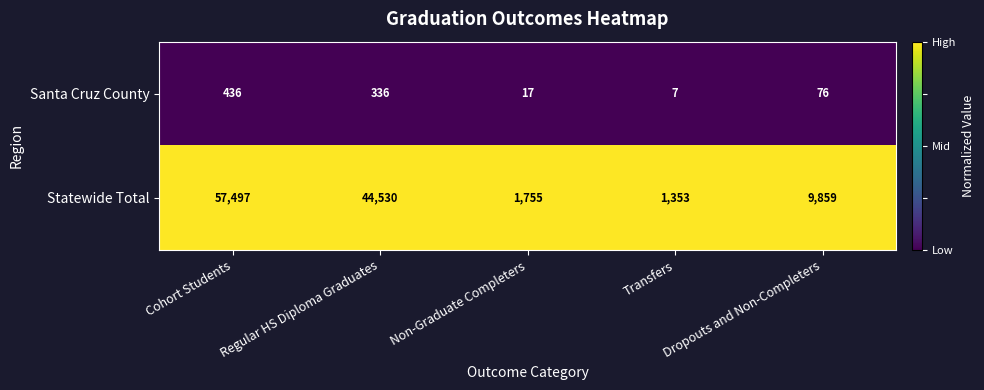

Which series has the largest range (max minus min)?

Statewide Total